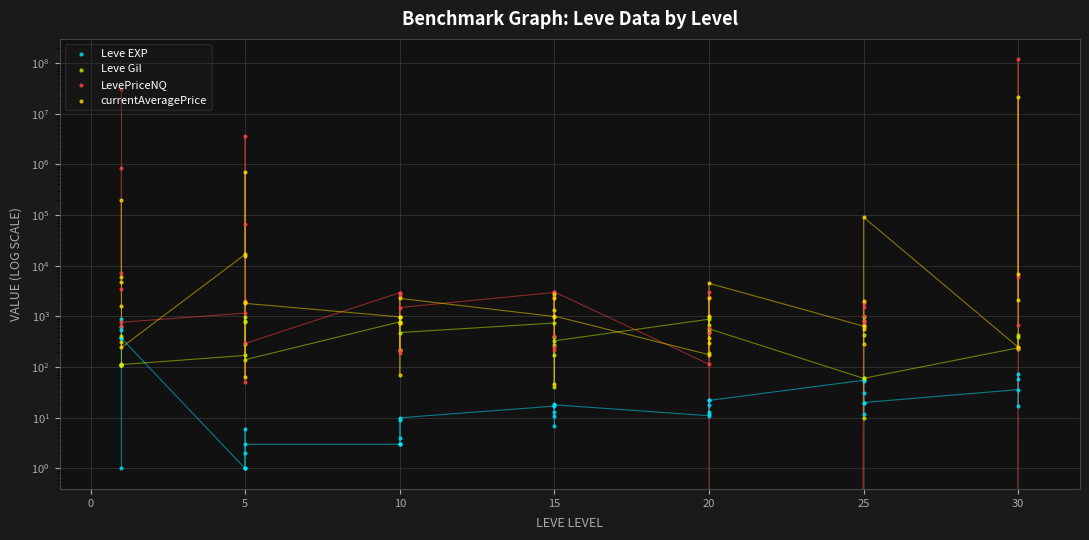

Which series contains the highest Y value?

LevePriceNQ